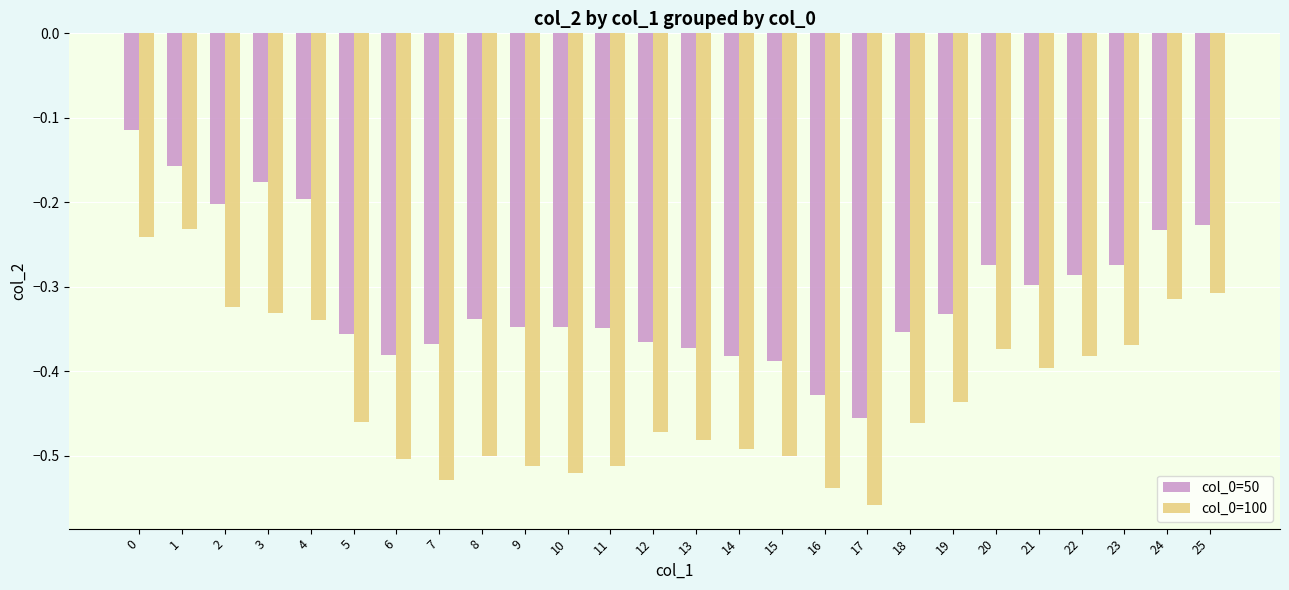

Is the value of col_0=50 at 24 greater than the value of col_0=100 at 24?

Yes